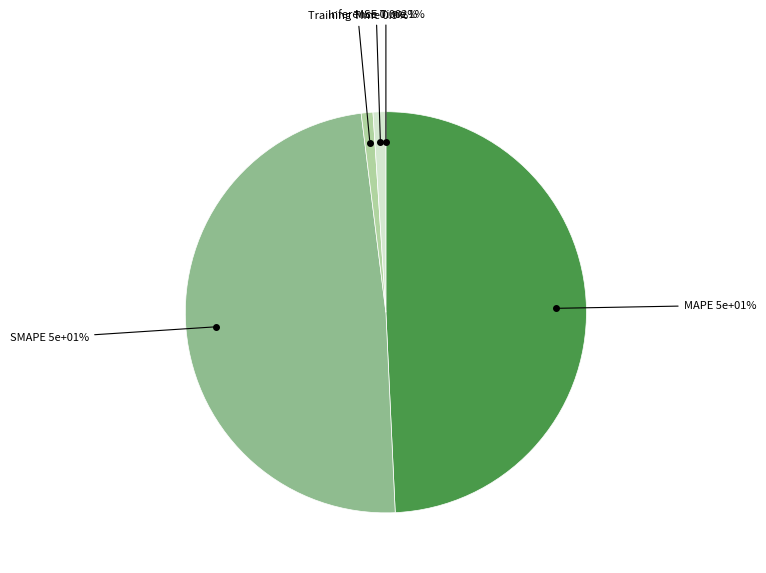

To the nearest percent, what percentage of the pie is Training Time?

1%